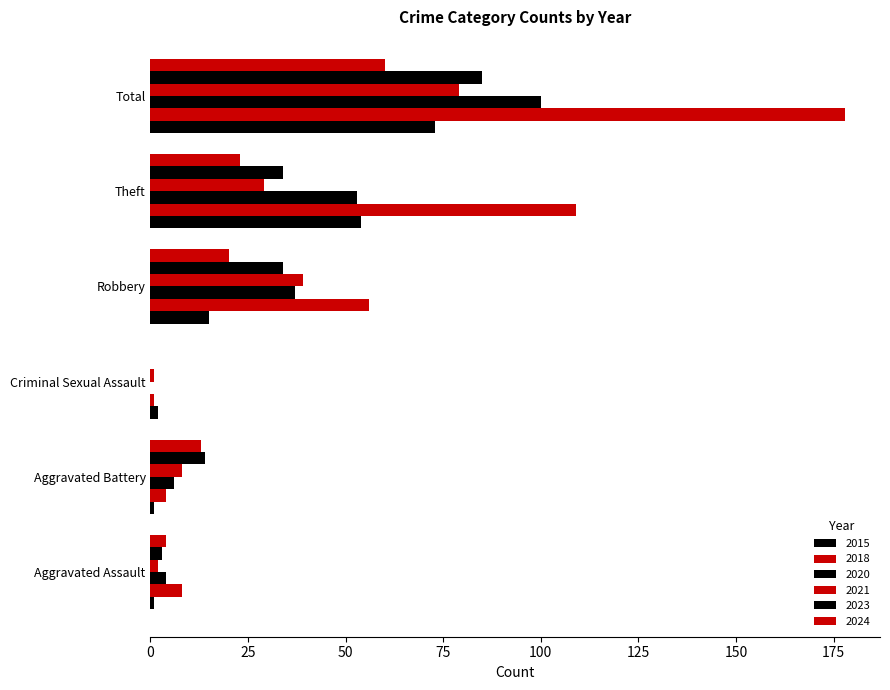

At which label does 2015 first exceed 15?

Theft